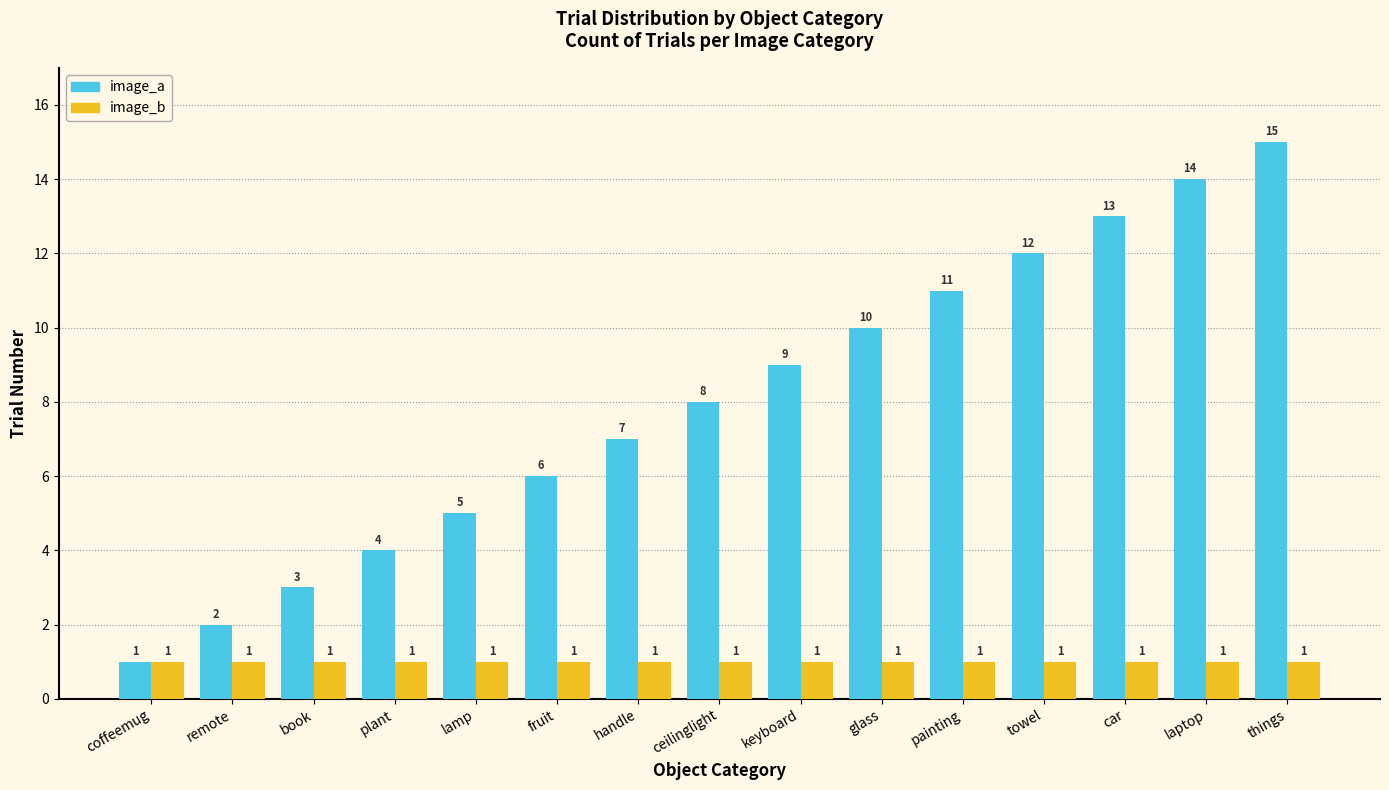

What is the label of the 3rd bar from the left?

book